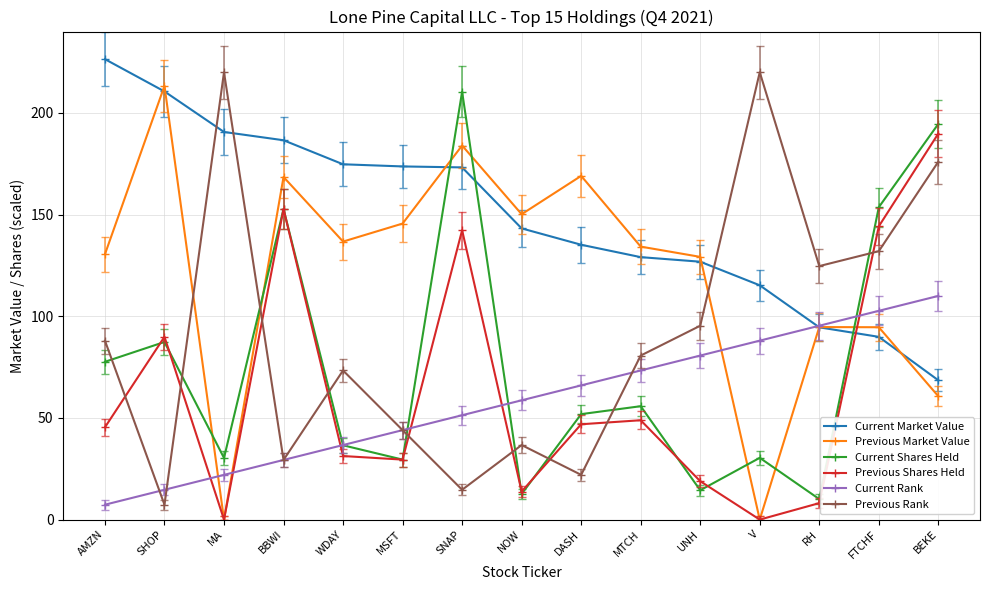

Is the value of Current Rank at V greater than the value of Previous Rank at MTCH?

Yes